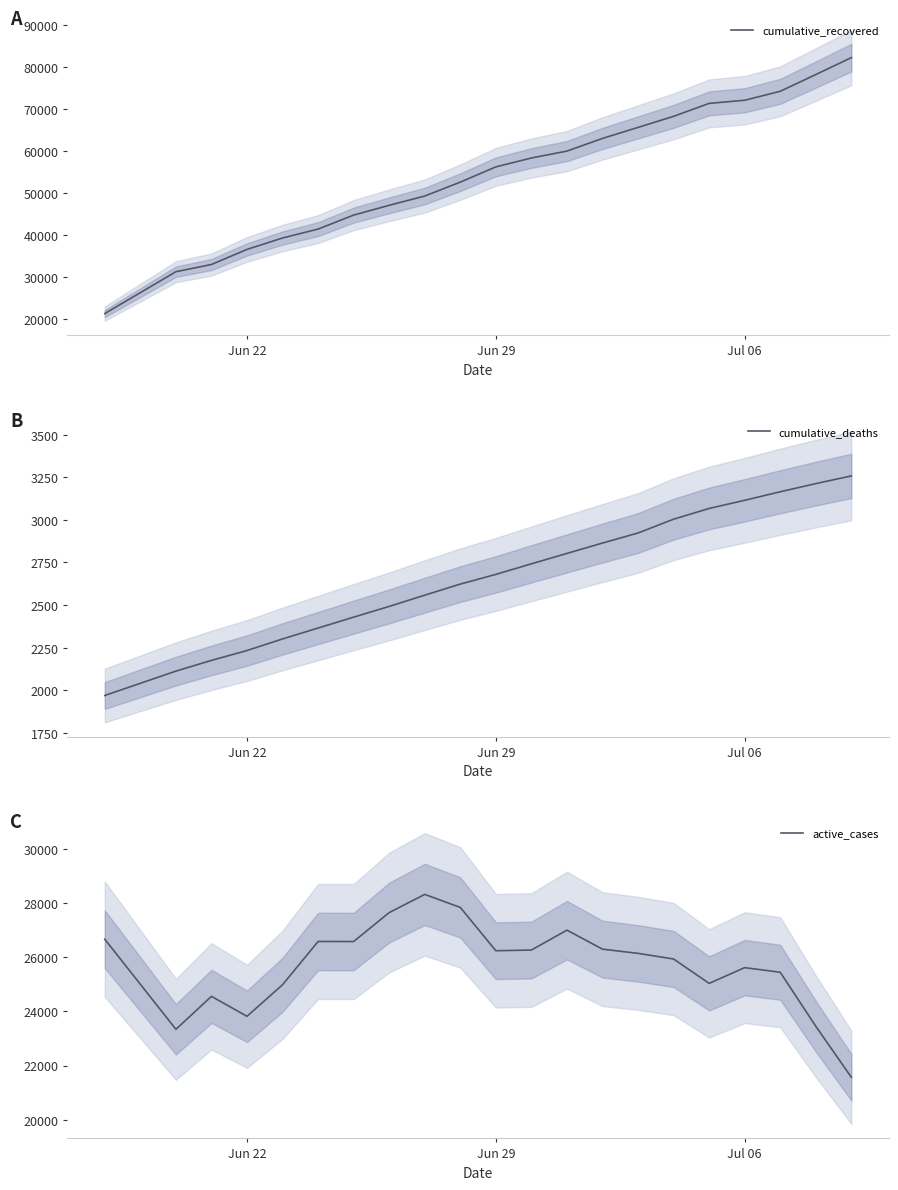

True or false: cumulative_deaths has more than 2 points higher than both neighbors.

False